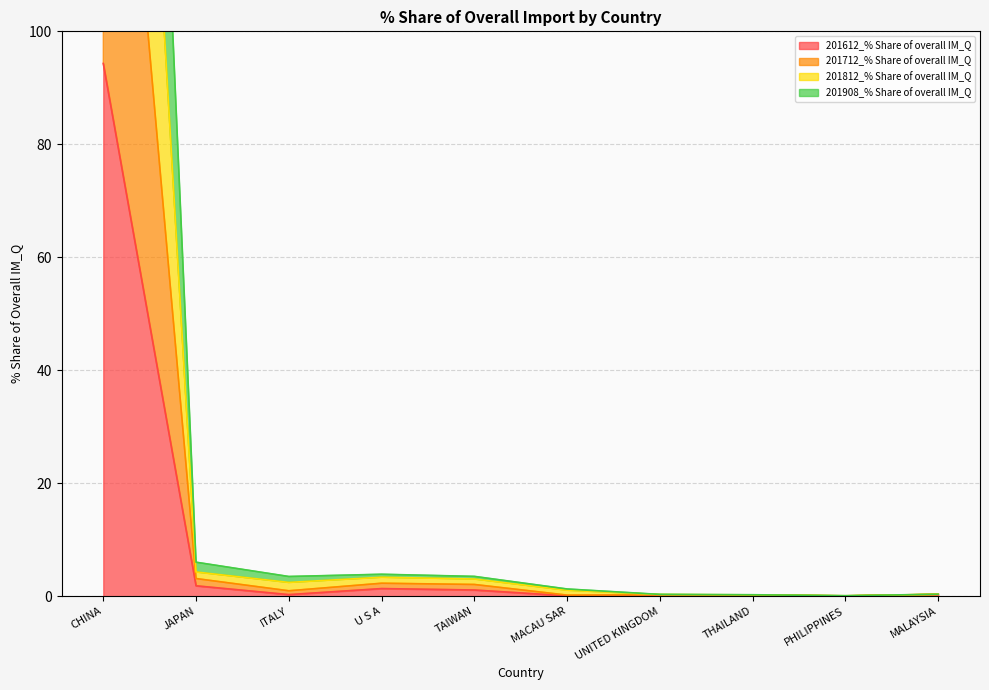

The 201612_% Share of overall IM_Q series shows 0.8 at JAPAN. True or false?

False